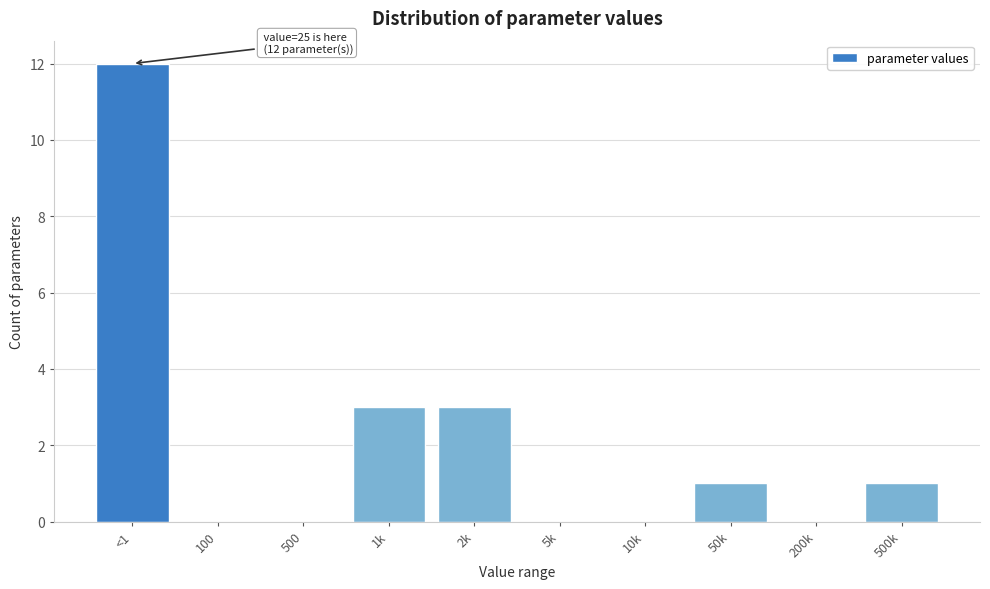

Reading right to left, list all the values displayed in this chart.

500k=1	200k=0	50k=1	10k=0	5k=0	2k=3	1k=3	500=0	100=0	<1=12